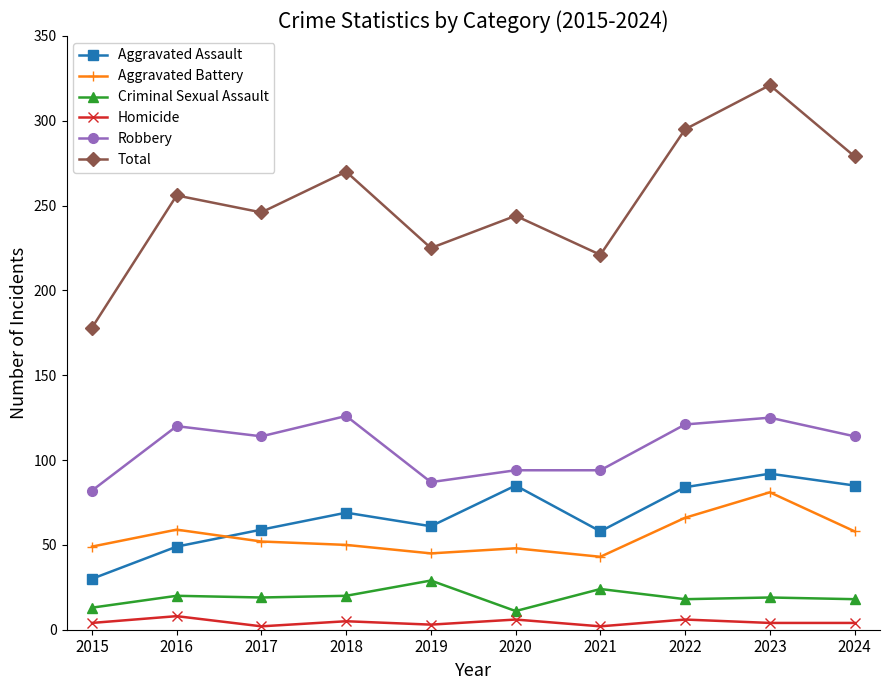

Which series changed the most between 2015 and 2018?

Total